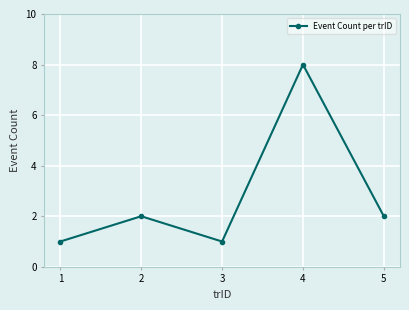

How many interior local valleys (lower than both neighbors) does the data have?

1